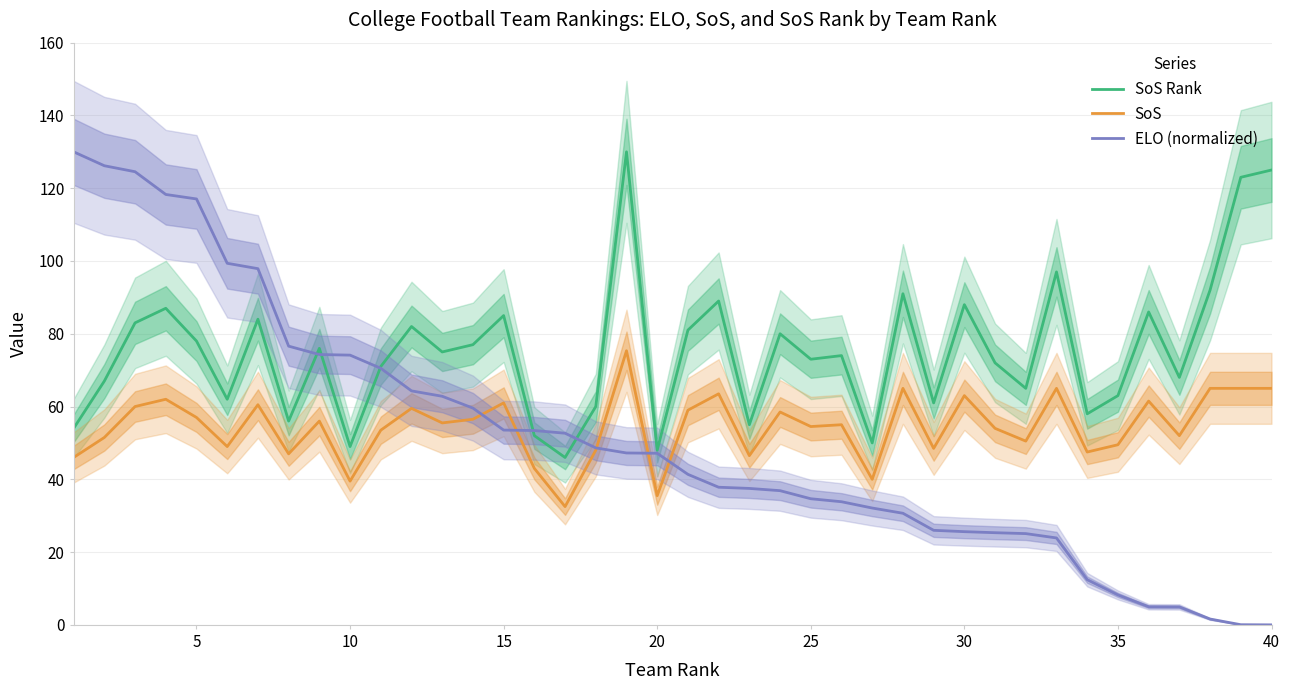

How many interior local valleys does the SoS Rank series have?

13